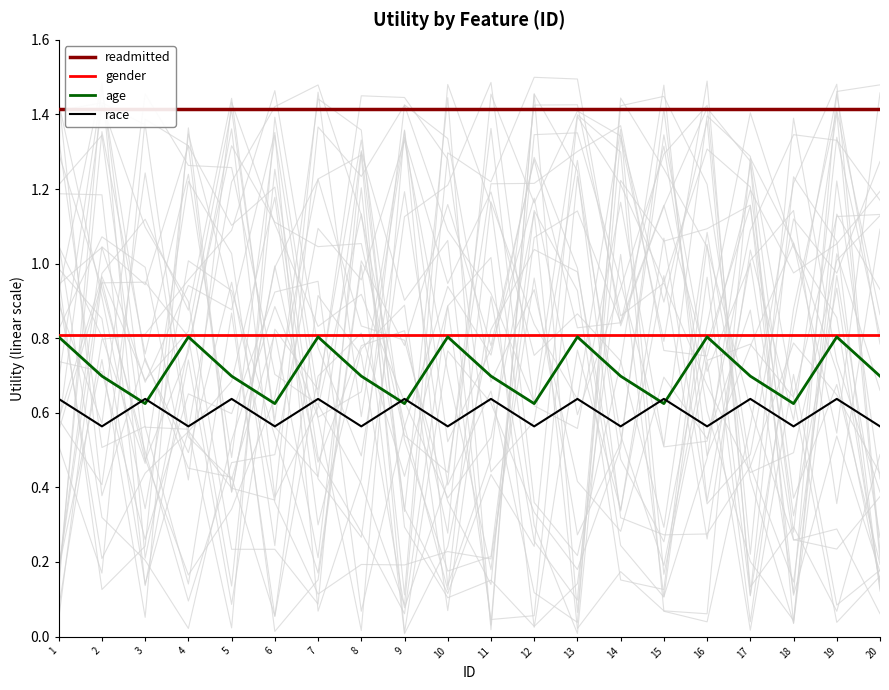

Which series has the largest range (max minus min)?

age